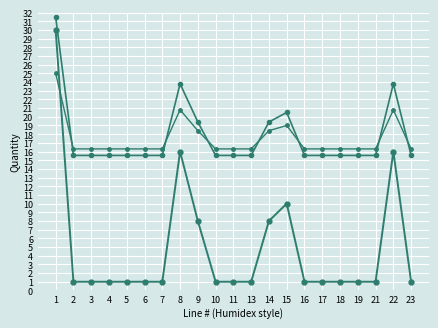

Does the chart have visible grid lines?

Yes